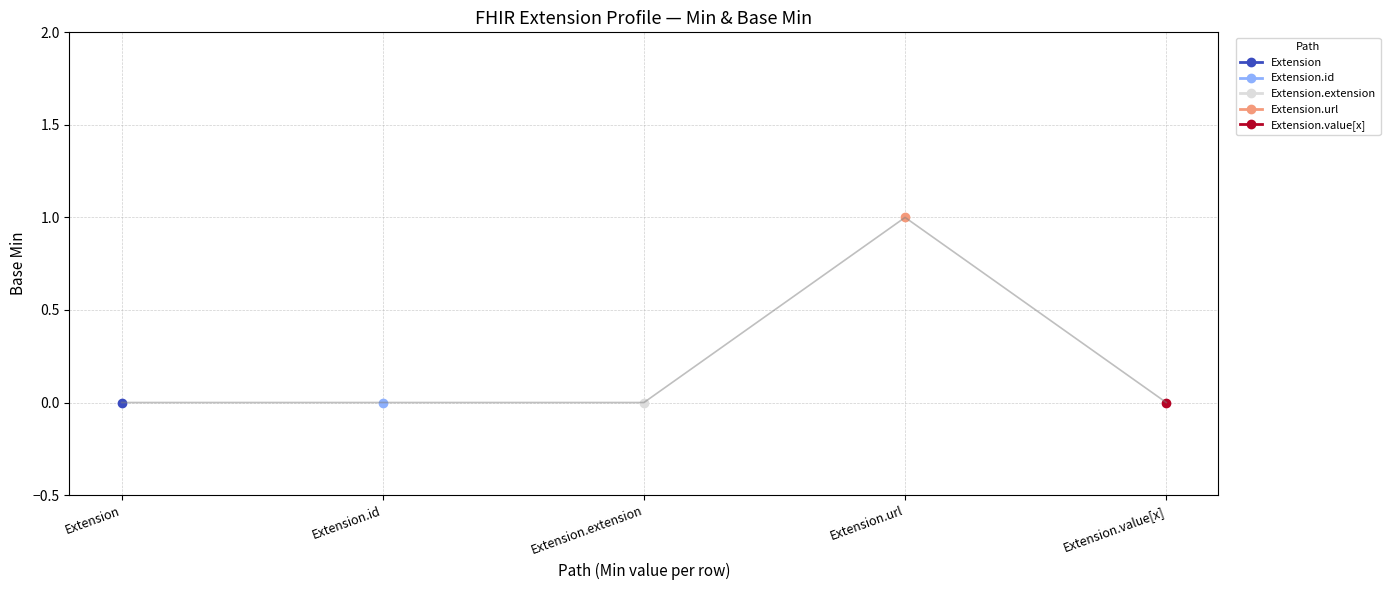

What is the greatest value displayed?

1